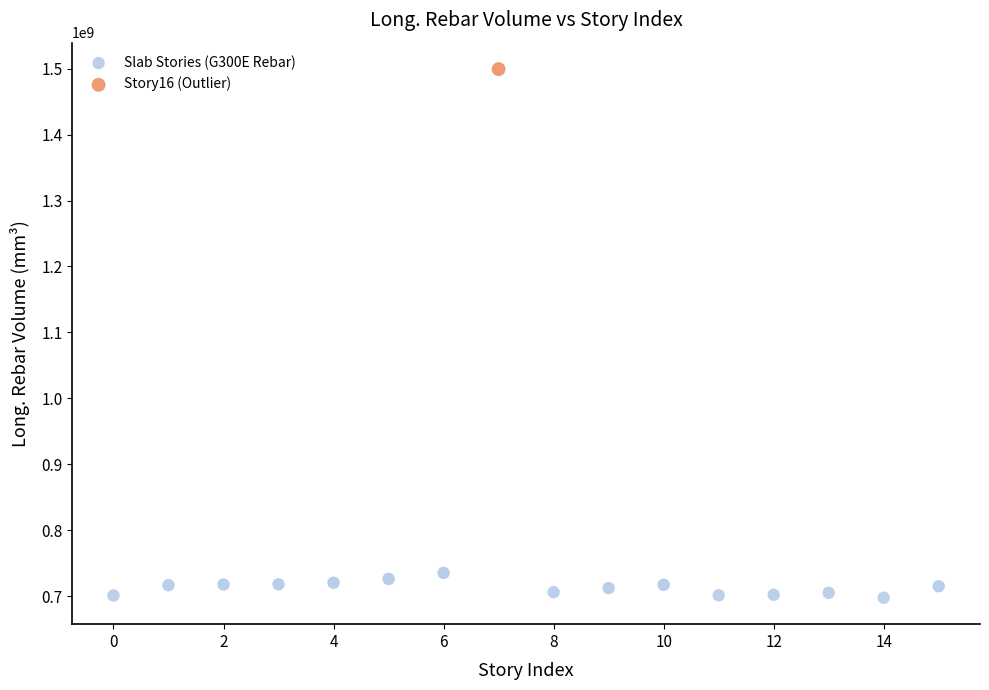

What are all the series names shown in the legend?

Slab Stories (G300E Rebar), Story16 (Outlier)